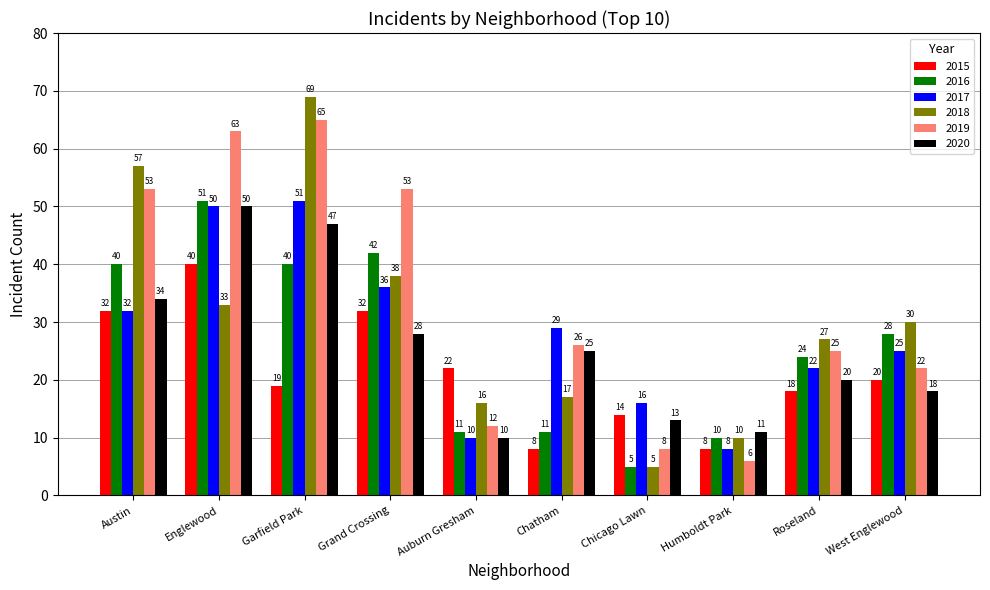

Which series changed the most between Austin and Chicago Lawn?

2018